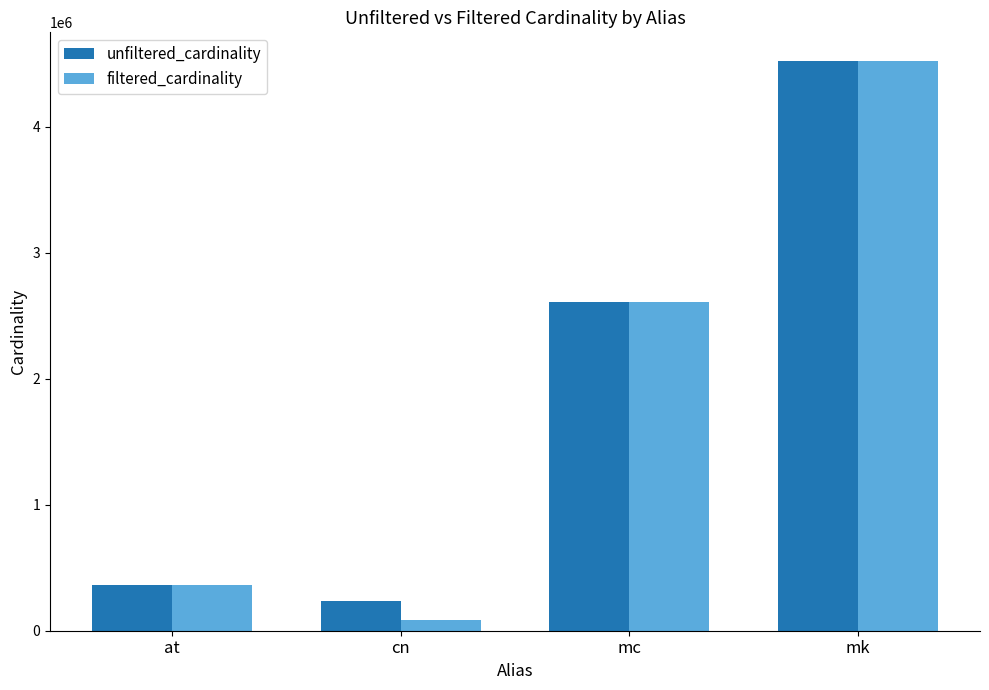

What value does the unfiltered_cardinality series have at mc, to the nearest 100?

2609100